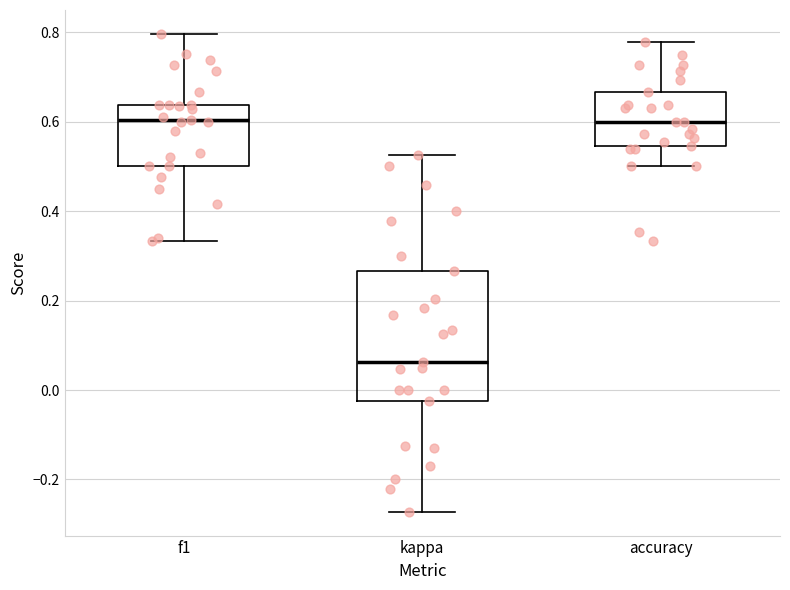

Which box is the tallest, from its lower edge to its upper edge?

kappa